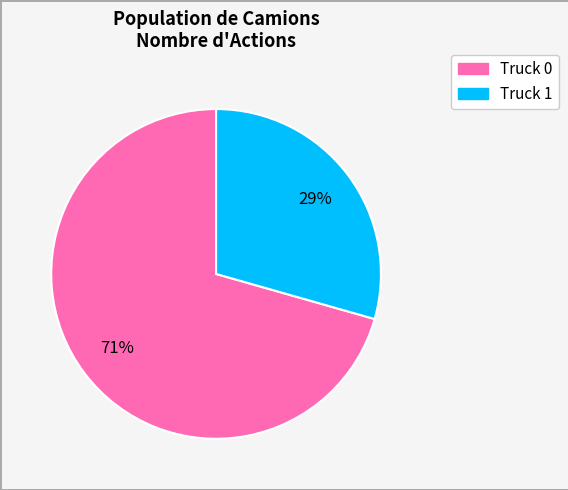

Does Truck 0 represent more than half of the total?

Yes